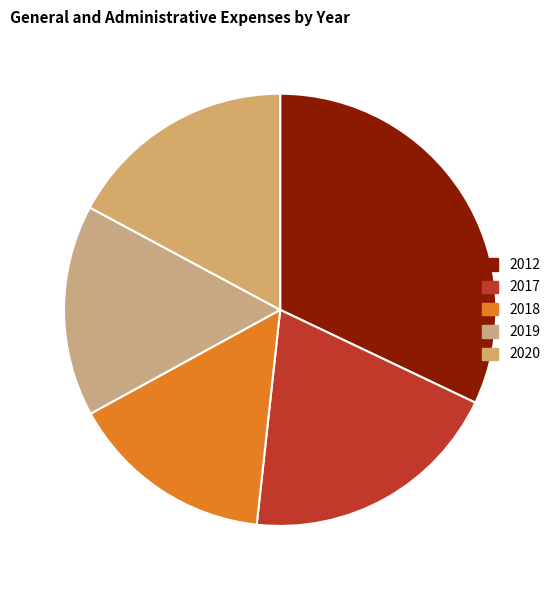

How many segments does this pie chart have?

5